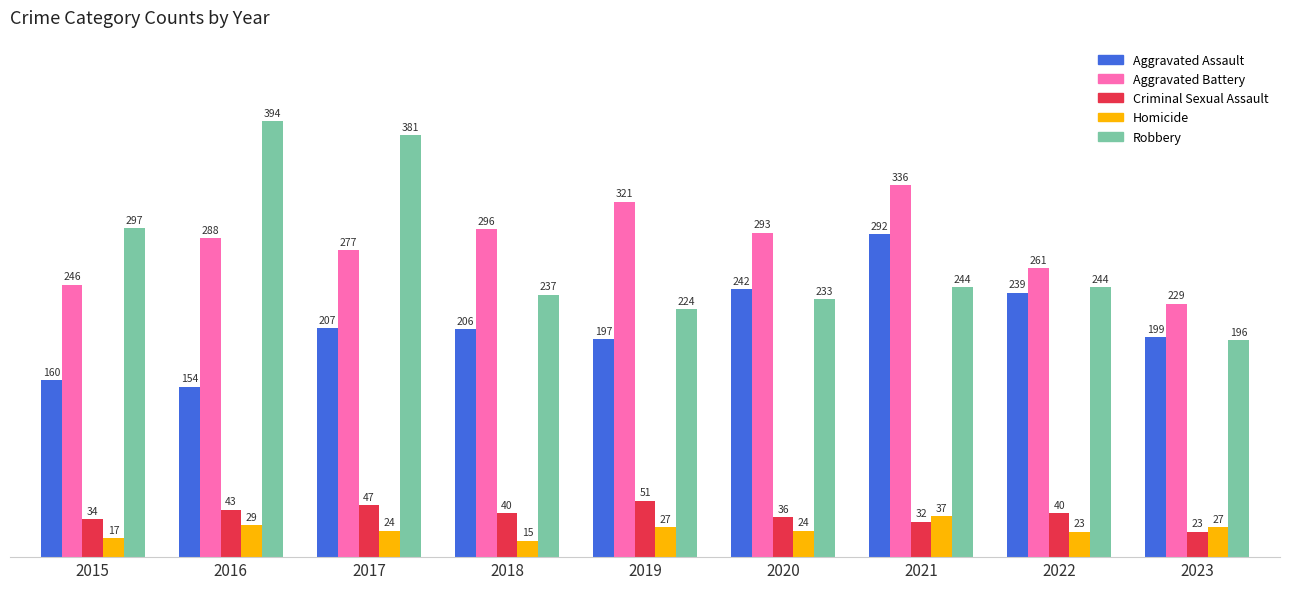

How many data points does each series have?

9